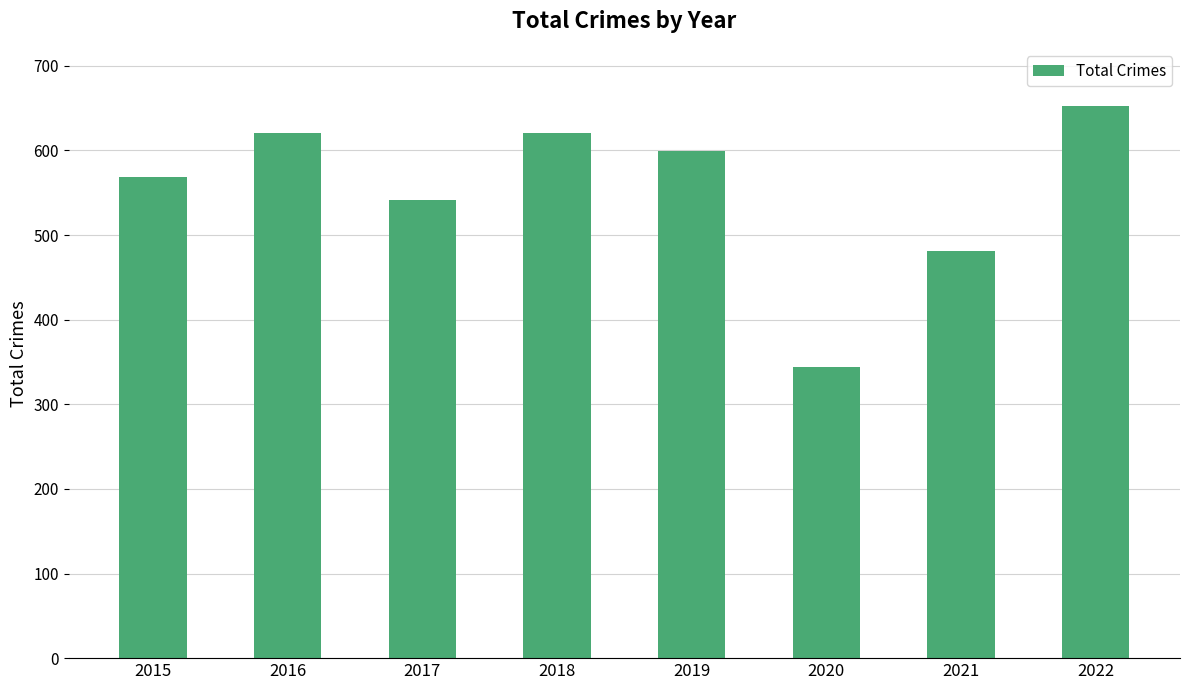

Reading left to right, extract all data points from this chart.

569	620	541	620	599	344	481	653